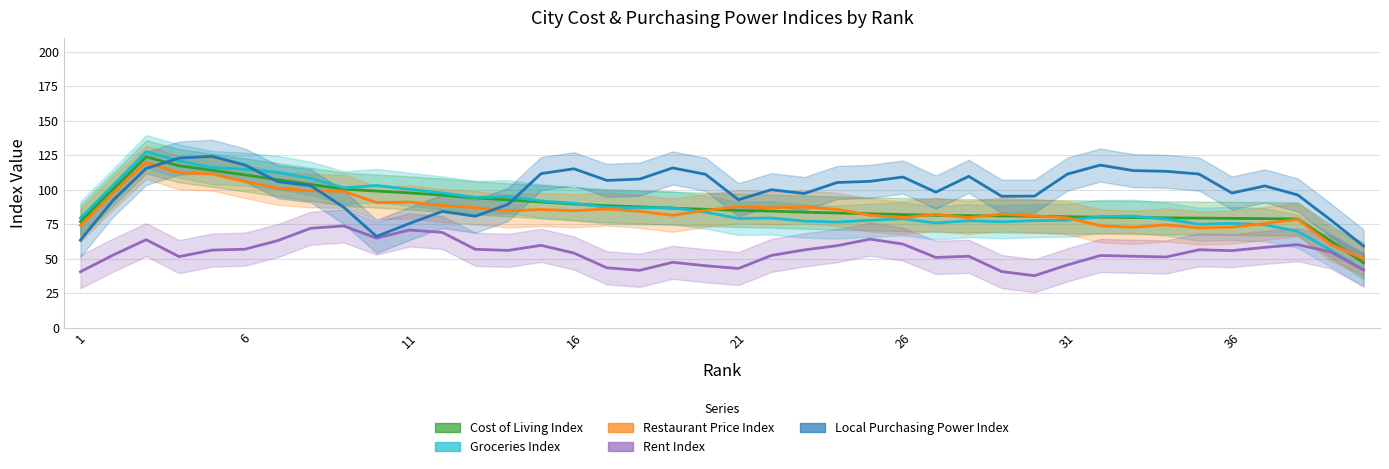

What is the sum of all Local Purchasing Power Index values?

4003.9